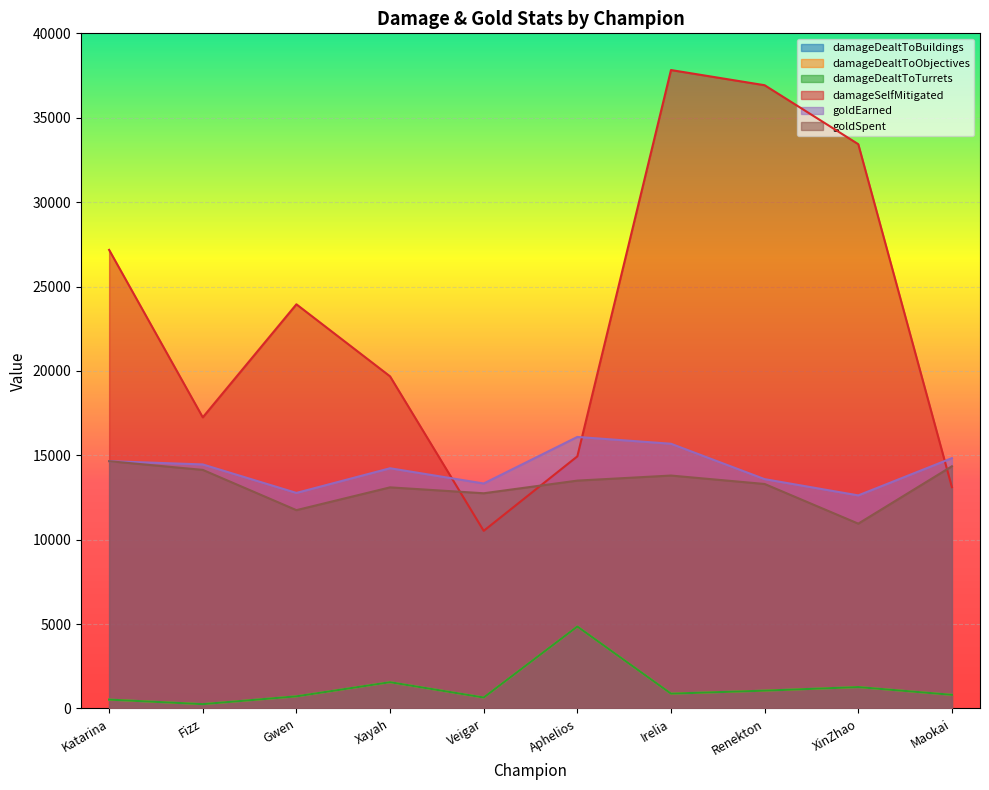

True or false: damageDealtToObjectives and damageDealtToTurrets cross at least once.

False